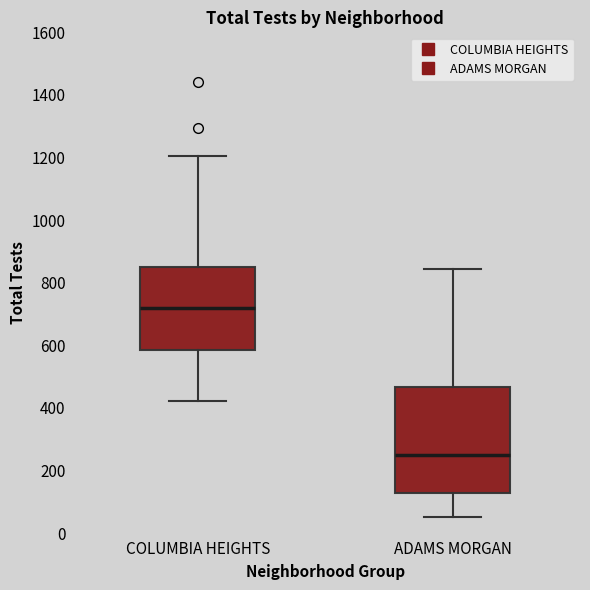

Which box's median line is the lowest?

ADAMS MORGAN